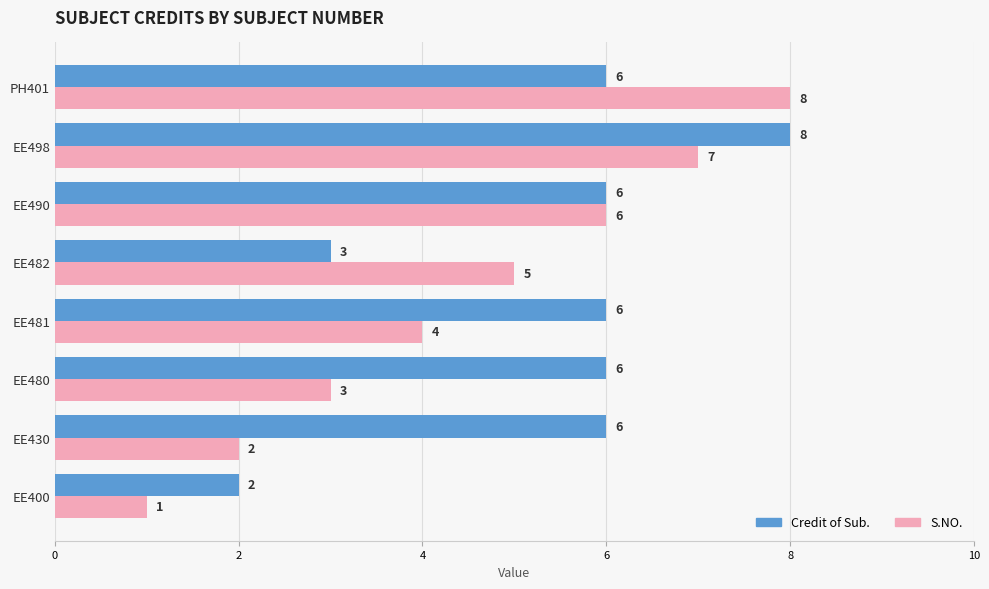

How many data points in Credit of Sub. are less than 6?

2